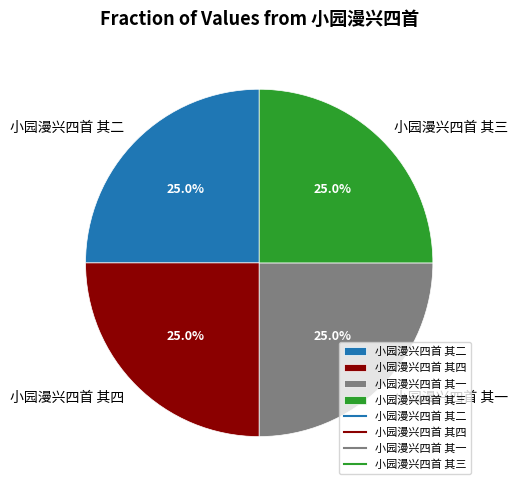

What percentage is NOT represented by 小园漫兴四首 其二?

75.0%